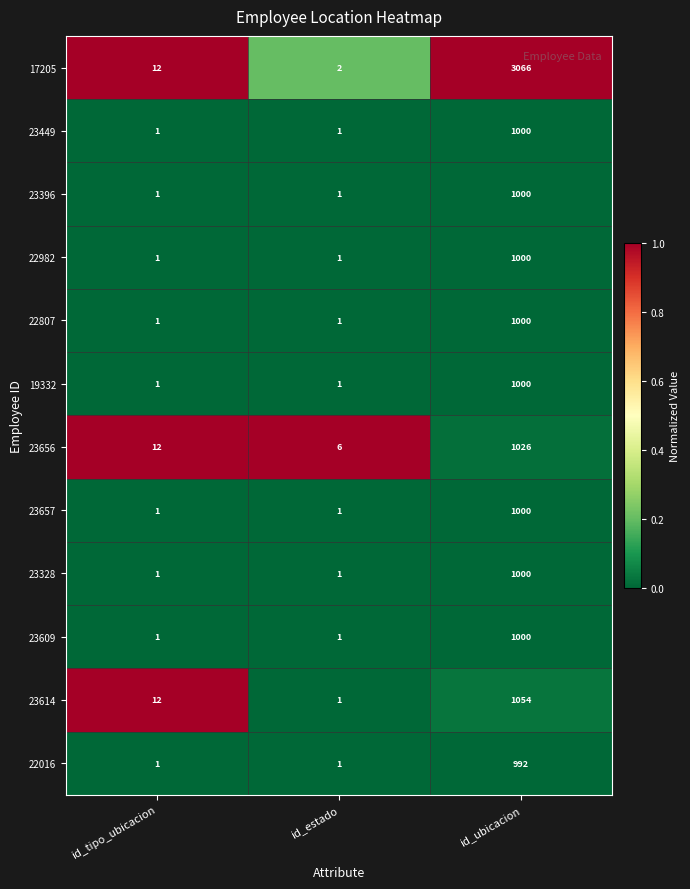

Which label corresponds to the largest value in the chart?

id_ubicacion